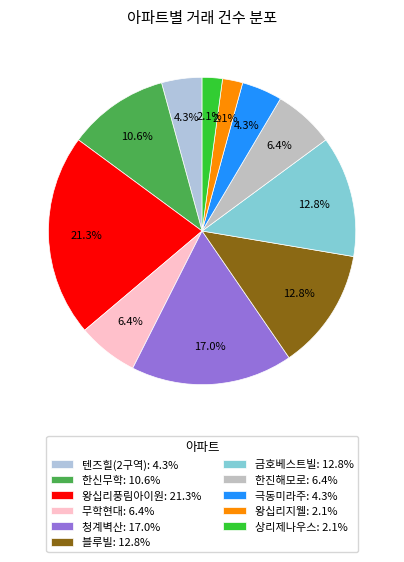

To the nearest percent, what portion does 왕십리지웰 represent?

2%